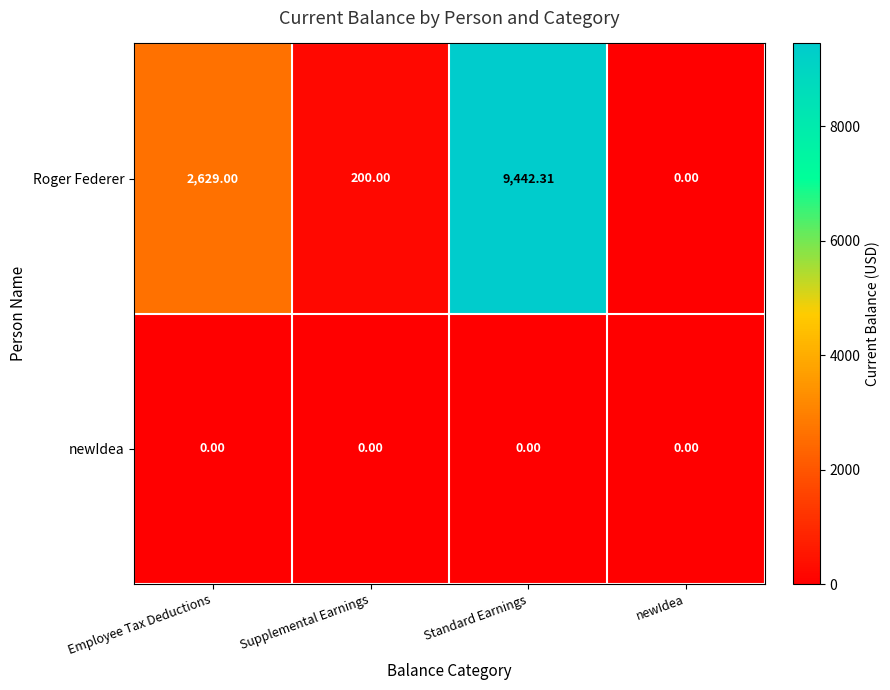

List the labels in order of Roger Federer value, largest first.

Standard Earnings, Employee Tax Deductions, Supplemental Earnings, newIdea